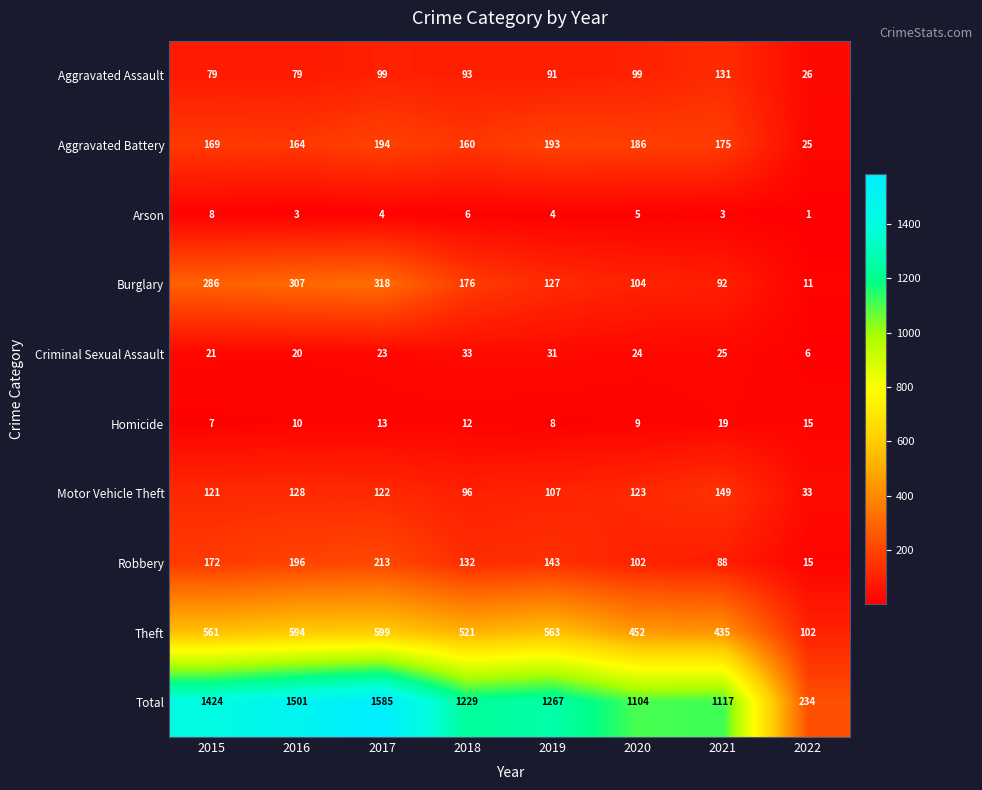

What is the sum of the Motor Vehicle Theft values at 2022 and 2017?

155